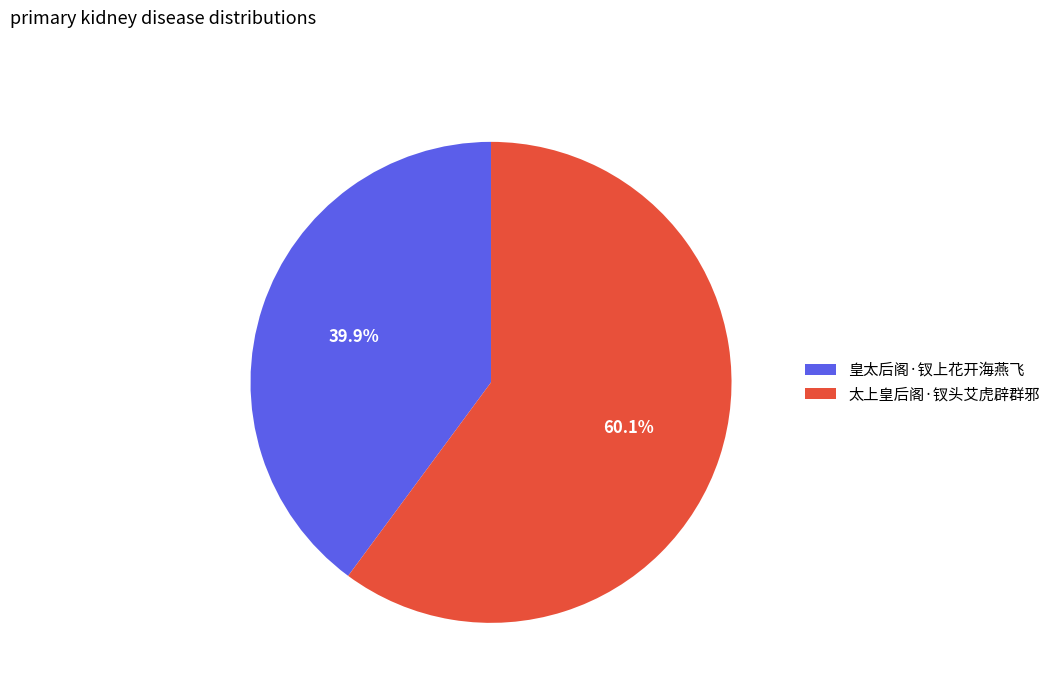

True or false: 太上皇后阁·钗头艾虎辟群邪 accounts for 60% of the total.

True